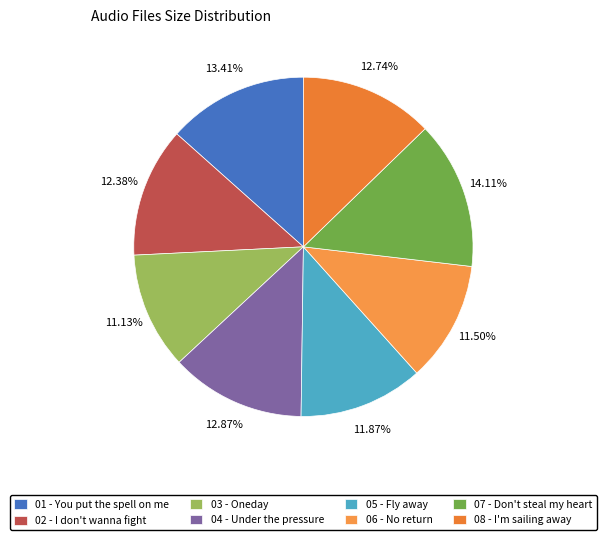

How many segments does this pie chart have?

8